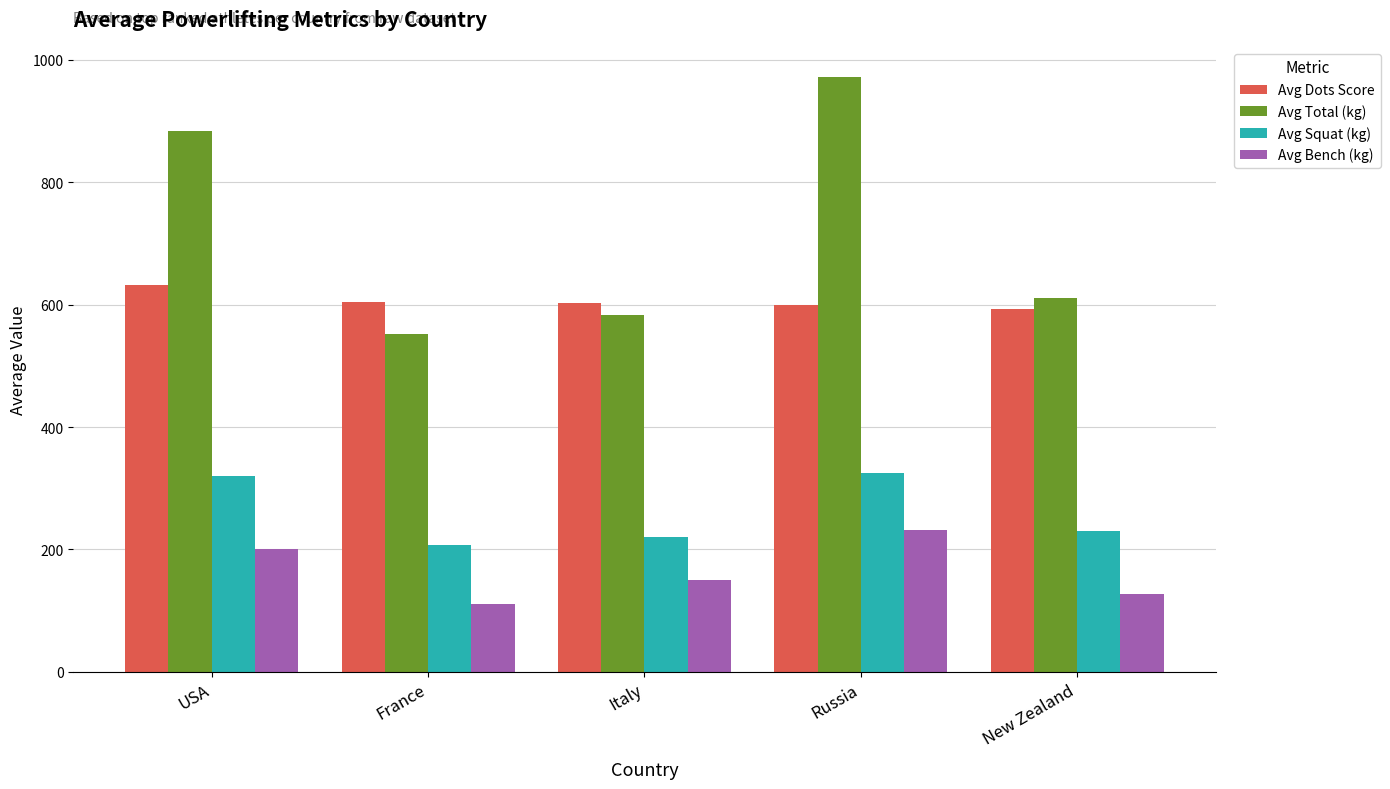

What is the total value across all series at USA?

2036.7